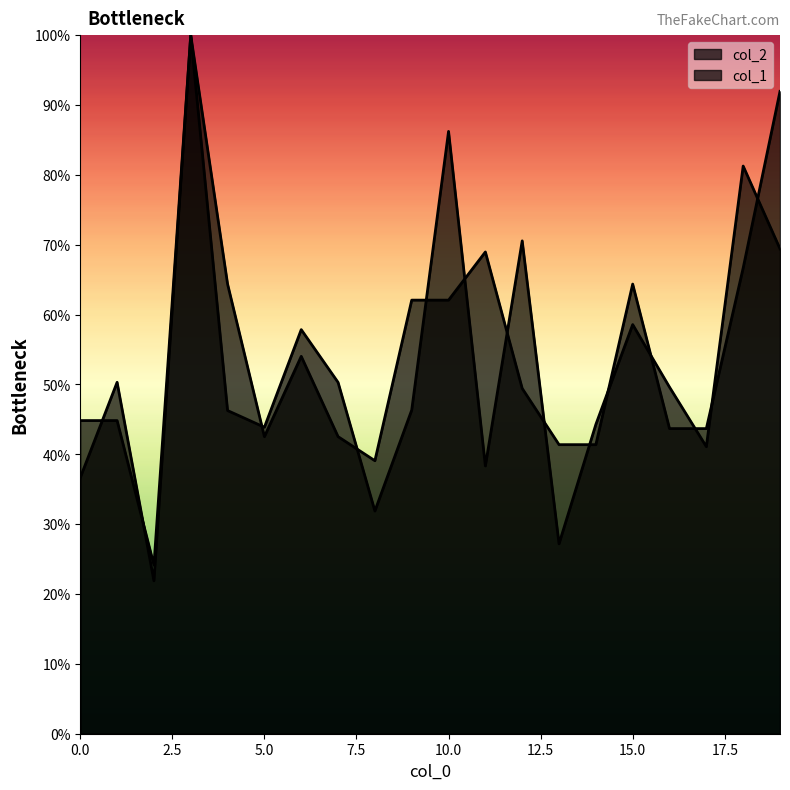

Where does the col_2 series first go above 49?

1